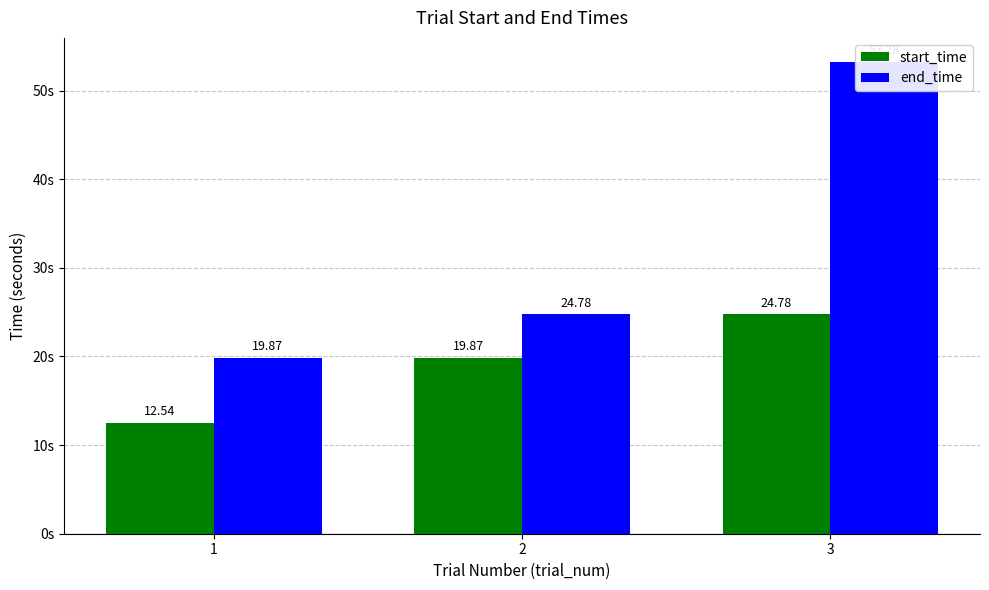

Are the bars grouped side by side (vs. stacked)?

Yes